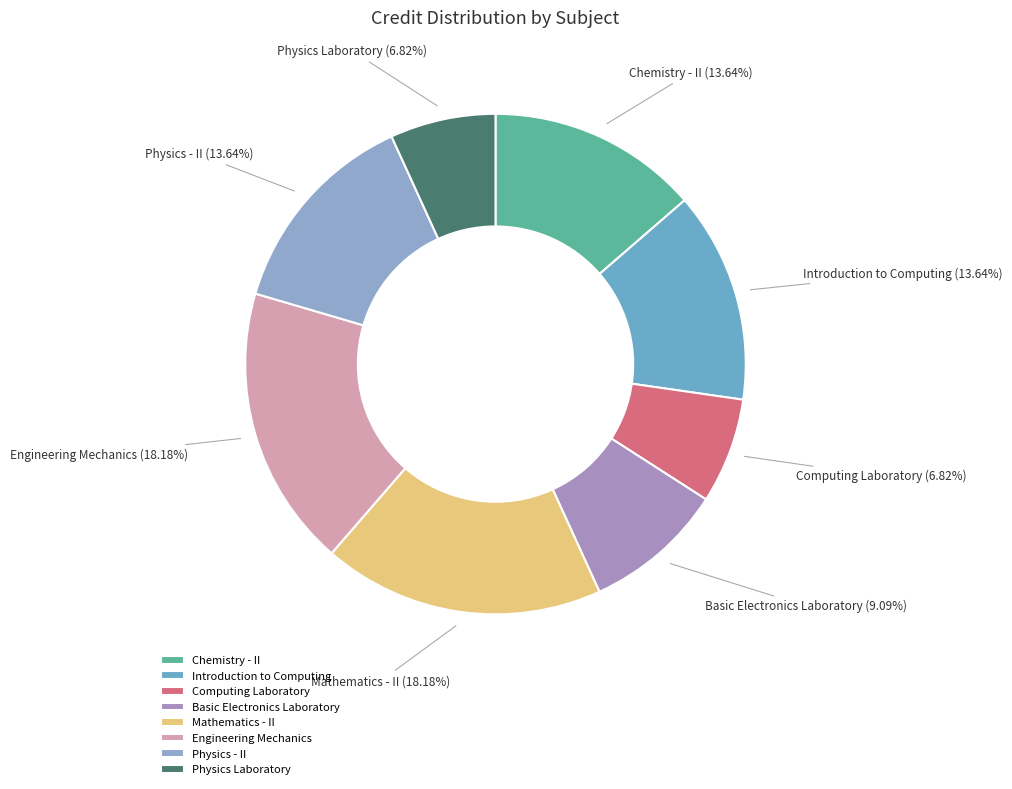

To the nearest percent, what is the difference between the Engineering Mechanics and Introduction to Computing slice percentages?

5%